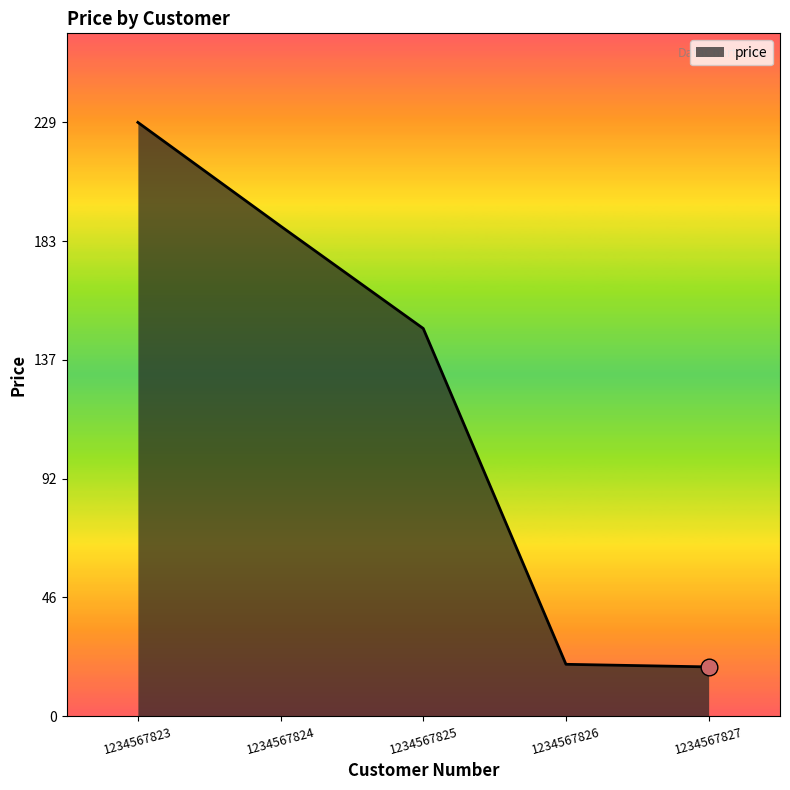

What is the sum of the values at 1234567824 and 1234567827?

208.0